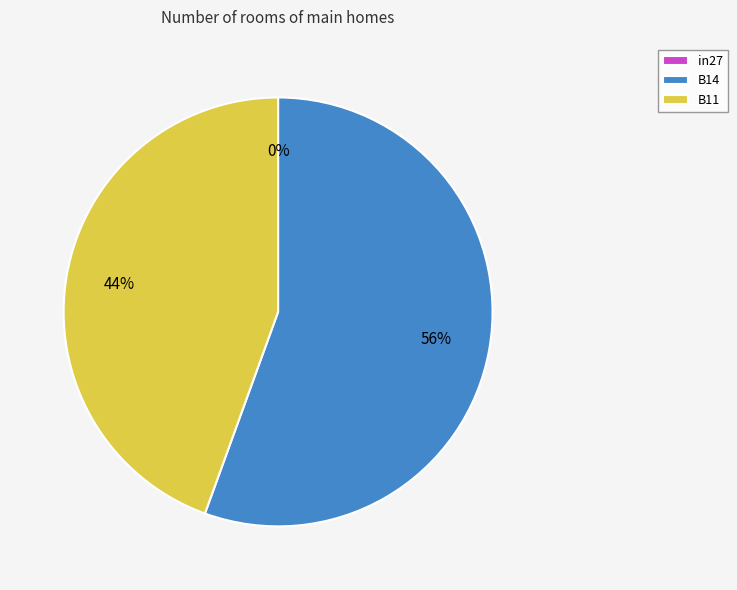

Is it true that in27 is 0% of the pie?

True